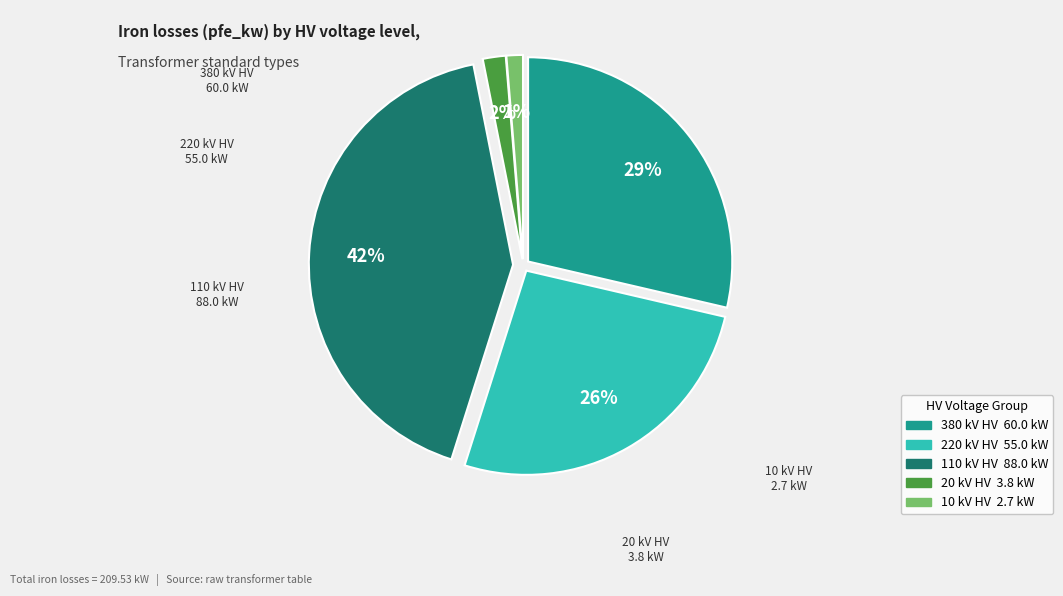

Does any single category account for the majority?

No